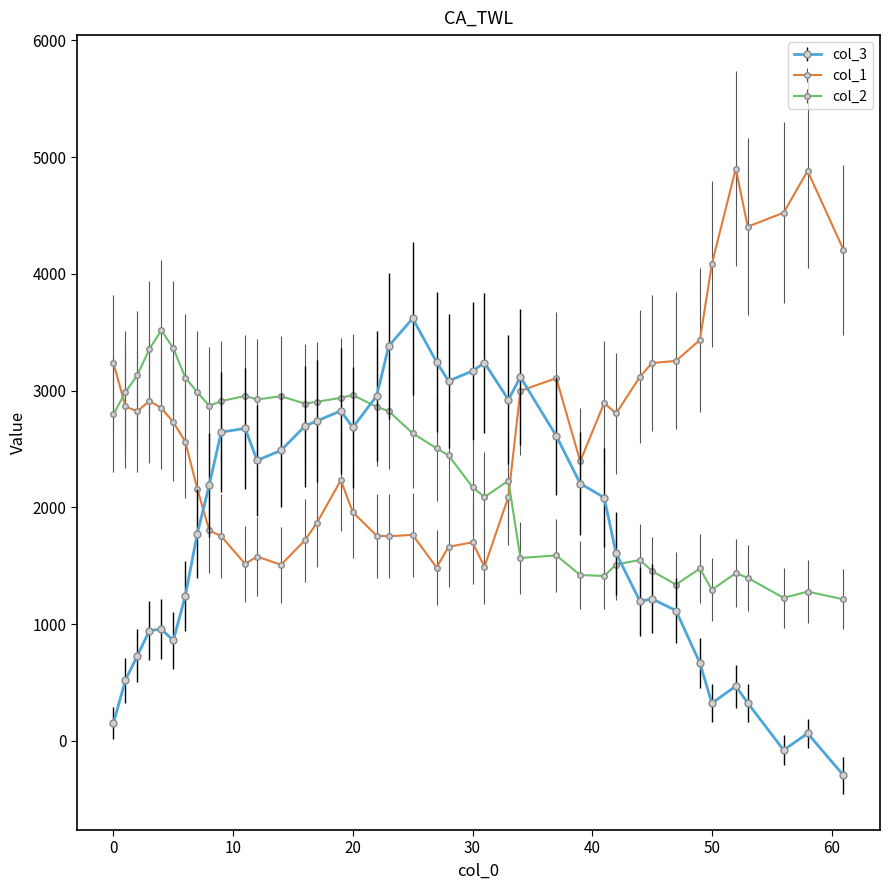

What is the smallest value displayed?

-296